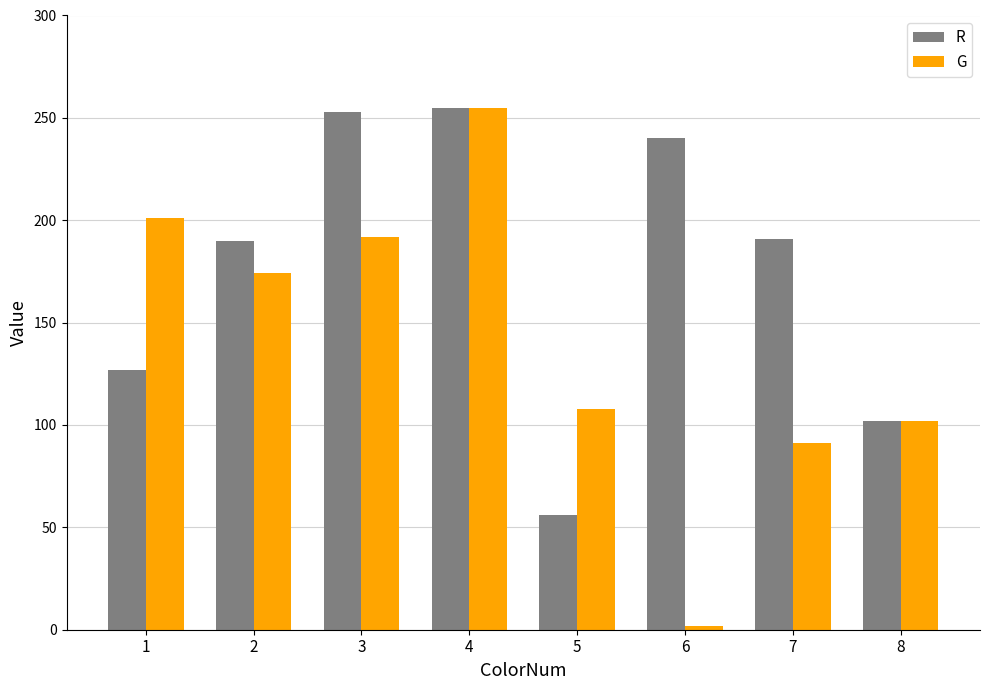

The R series shows 135 at 6. True or false?

False